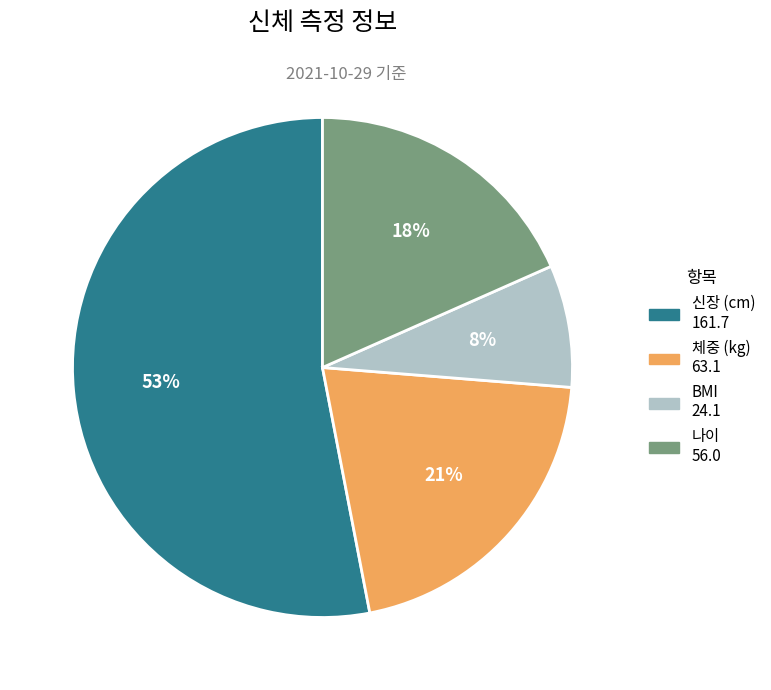

How many segments does this pie chart have?

4